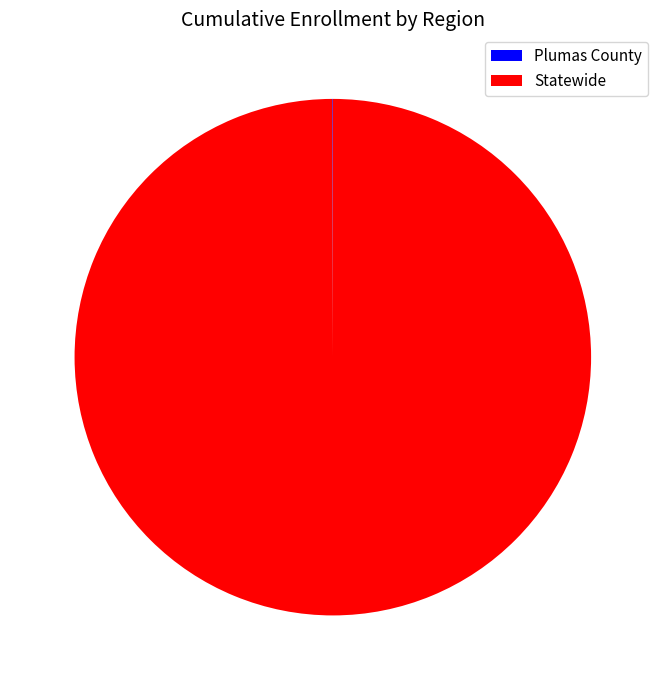

The Statewide slice represents 100% of the pie. True or false?

True